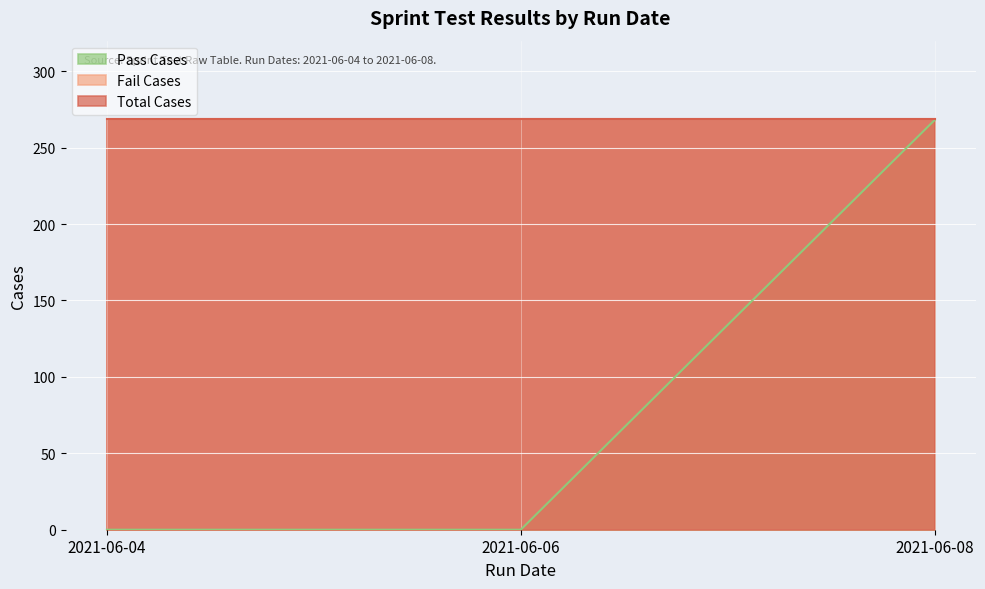

What is the difference between the highest and lowest values at 2021-06-04?

269